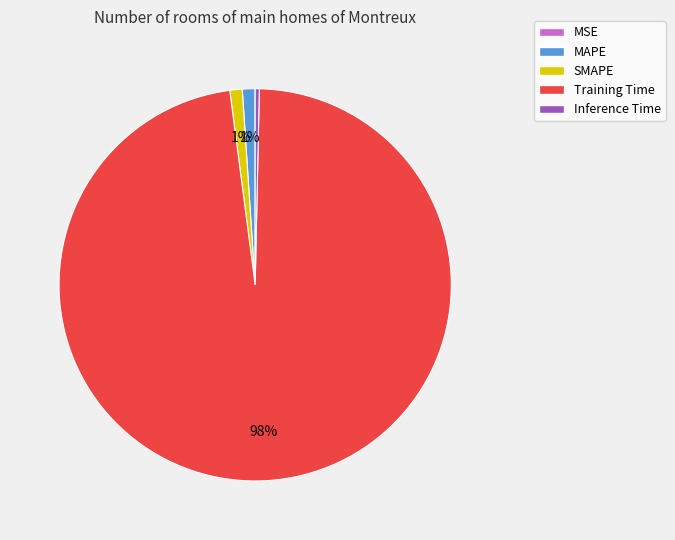

To the nearest percent, what is the difference between the largest and smallest slice percentages?

98%